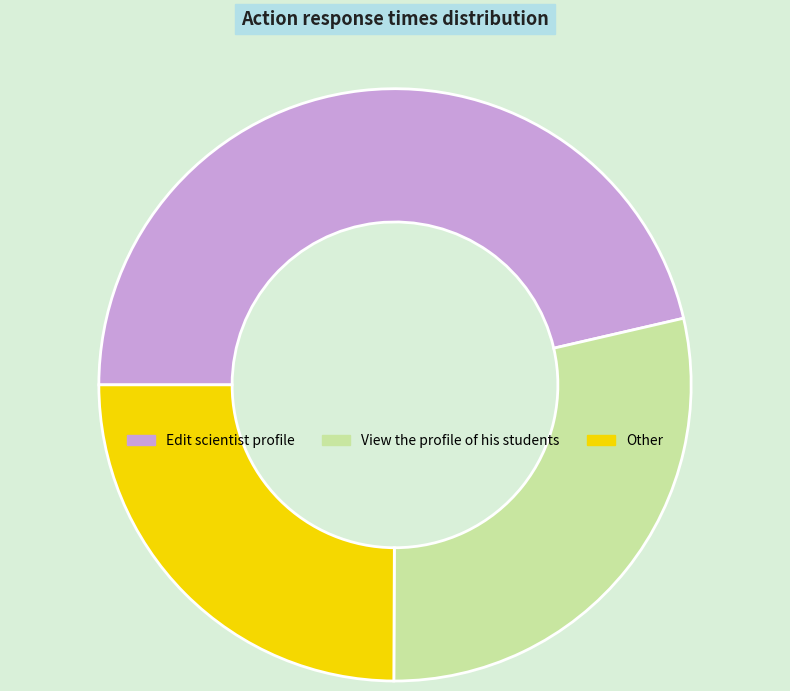

Is there a majority slice in this chart?

No